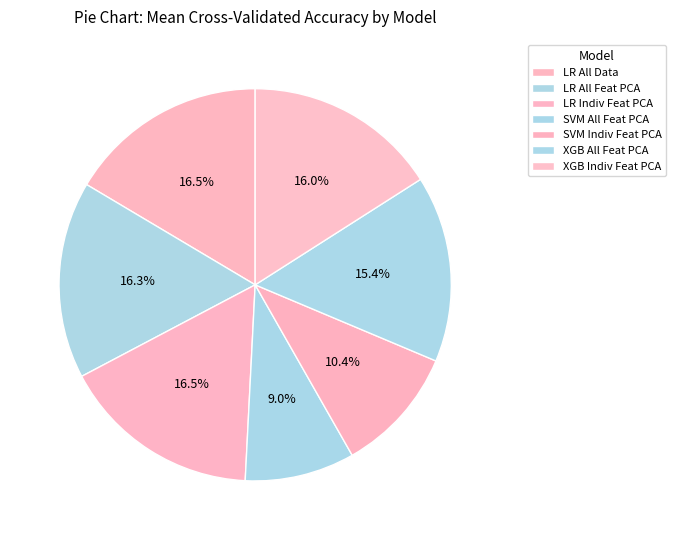

How many slices are in this pie chart?

7